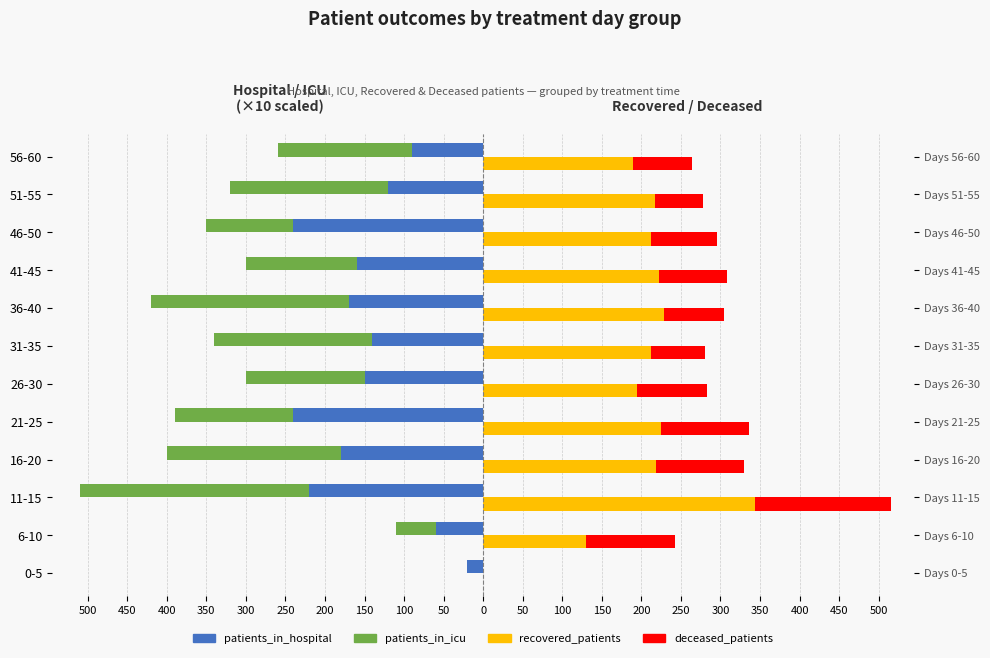

How many groups of bars are there?

12